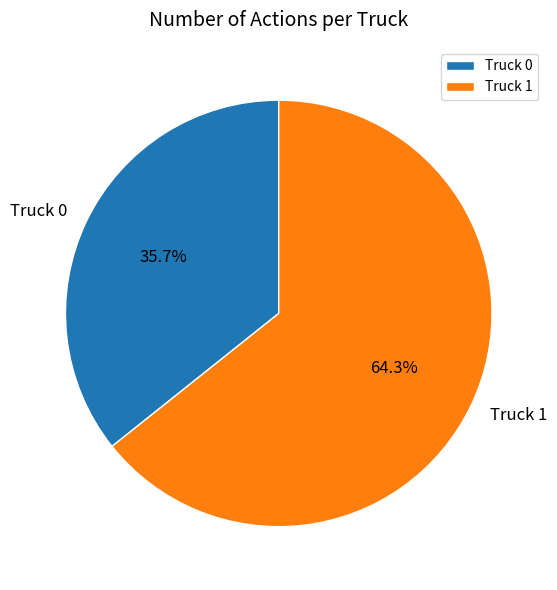

Rank the categories by value from lowest to highest.

Truck 0, Truck 1